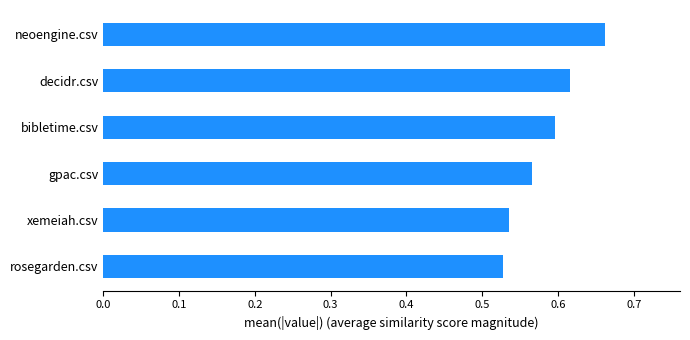

The chart shows a value of 0.6 at decidr.csv. True or false?

True